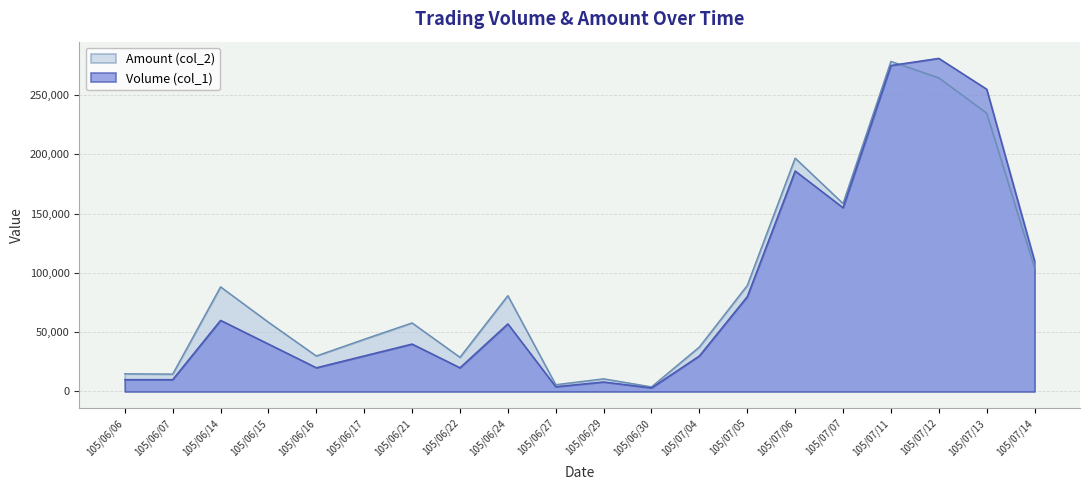

How many values in the Volume (col_1) series exceed 40000?

9